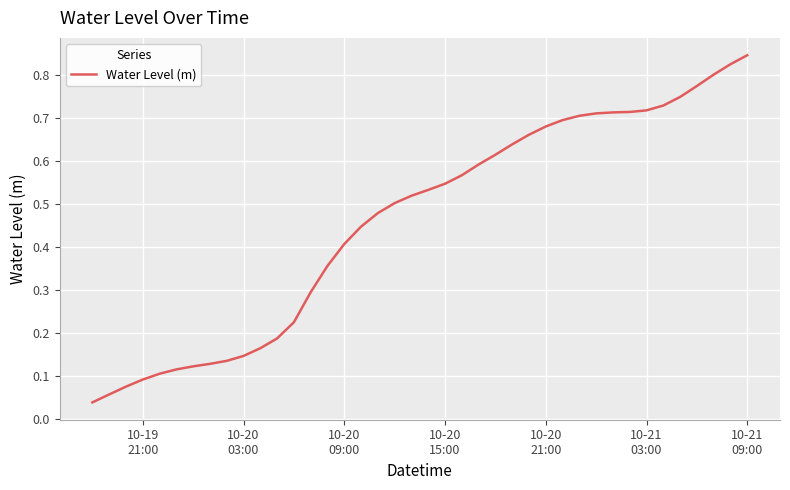

Does the chart have visible grid lines?

Yes